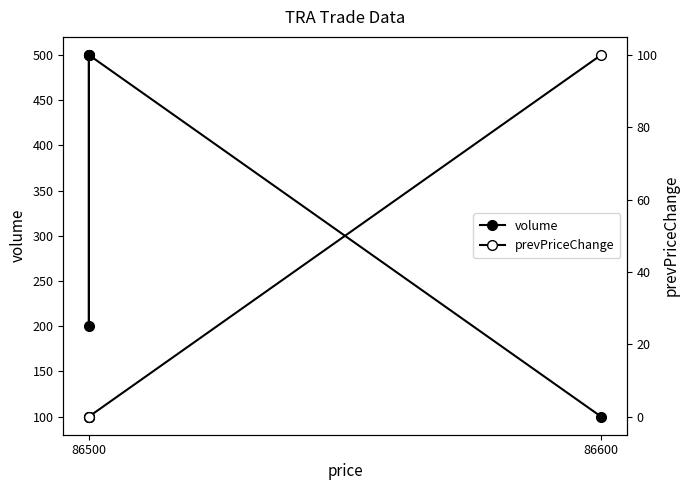

Is it true that prevPriceChange equals 42 at 86500?

False